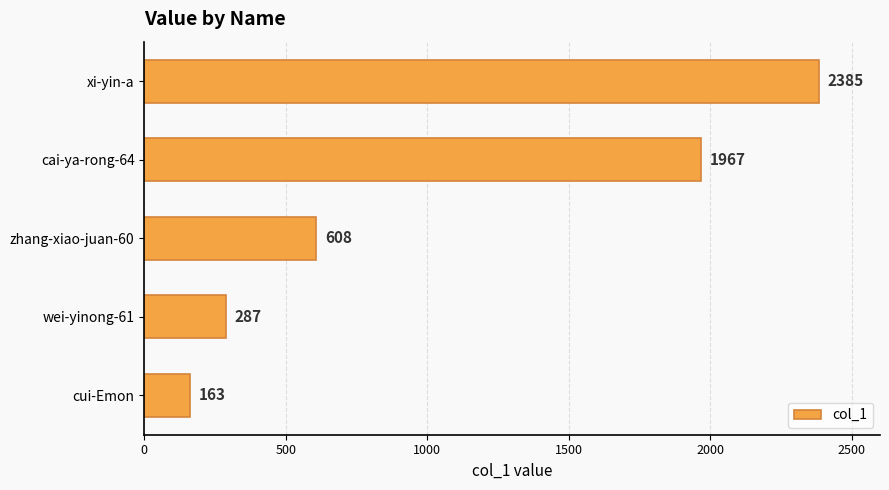

Rank the categories by value from highest to lowest.

xi-yin-a, cai-ya-rong-64, zhang-xiao-juan-60, wei-yinong-61, cui-Emon